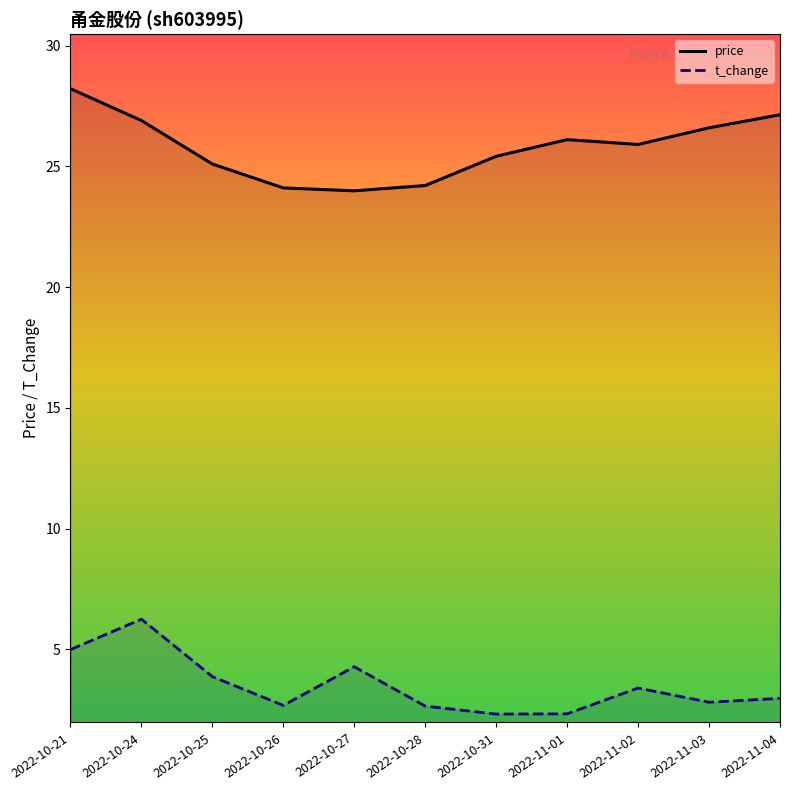

In price, how many points are higher than both neighbors (excluding endpoints)?

1